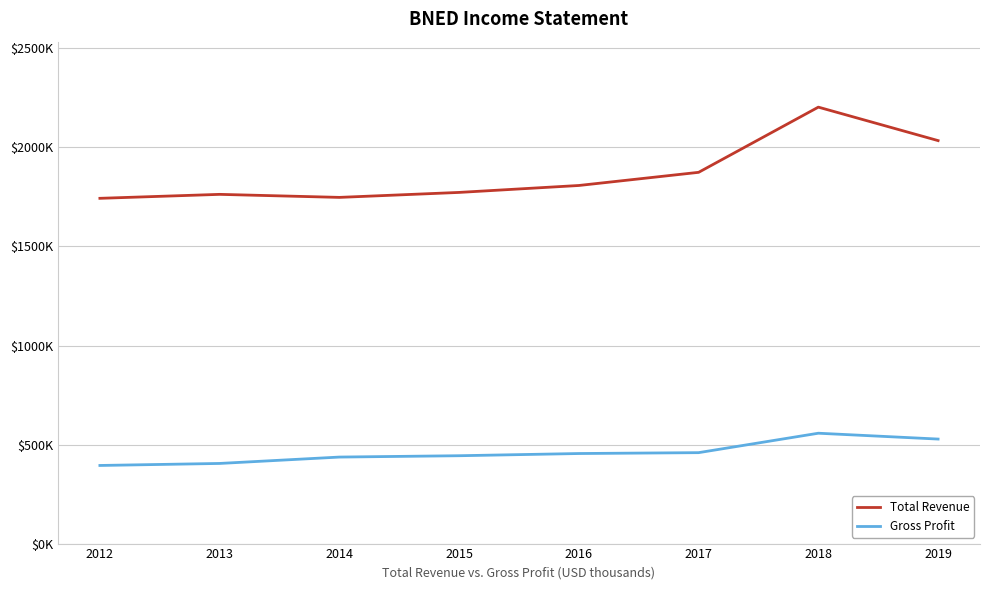

Does the chart display data point markers on the line(s)?

No